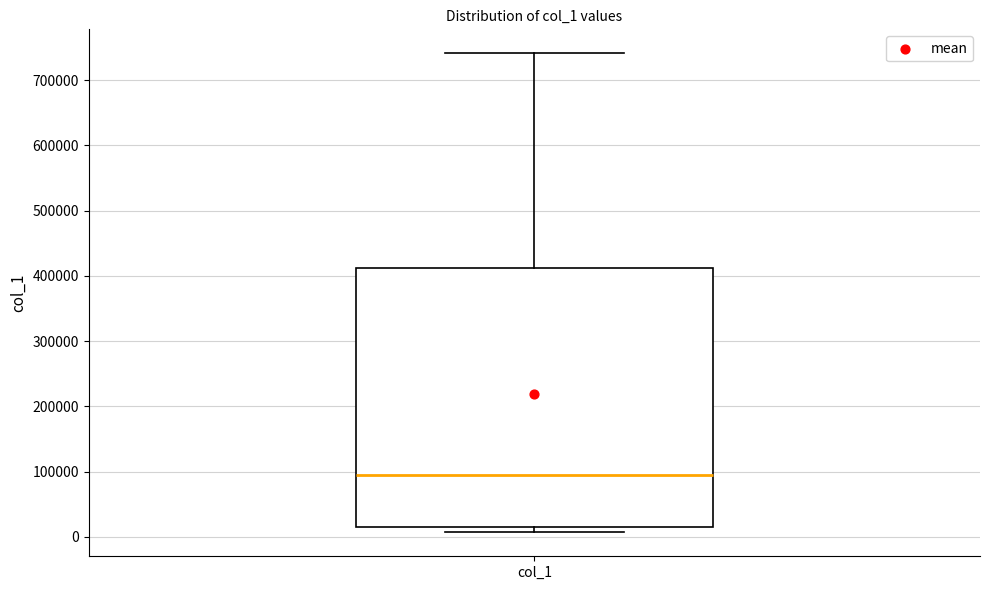

Read this box plot against the y-axis: the position of the median line, the range covered by the box, and the ends of both whiskers. The values are not printed on the chart, so give them approximately, as read against the axis.

median 90000, box 20000 to 410000, whiskers 10000 to 740000